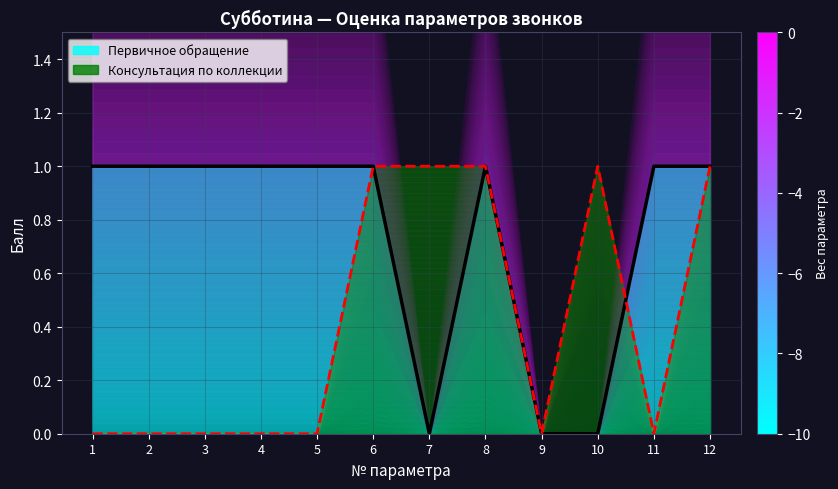

What is the maximum value for Первичное обращение?

1